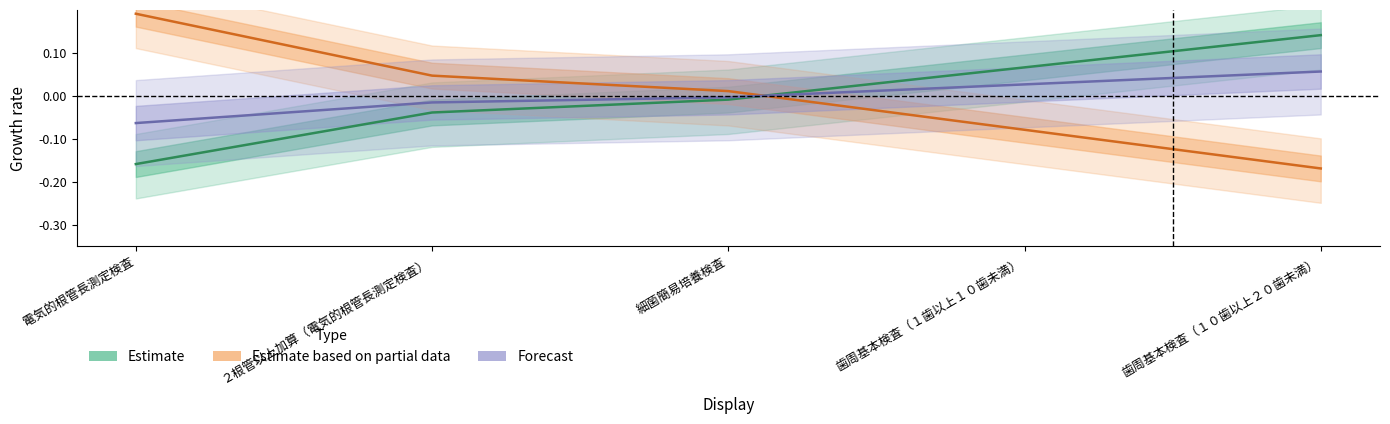

Between 電気的根管長測定検査 and 歯周基本検査（１歯以上１０歯未満）, which series saw the biggest shift?

Estimate based on partial data